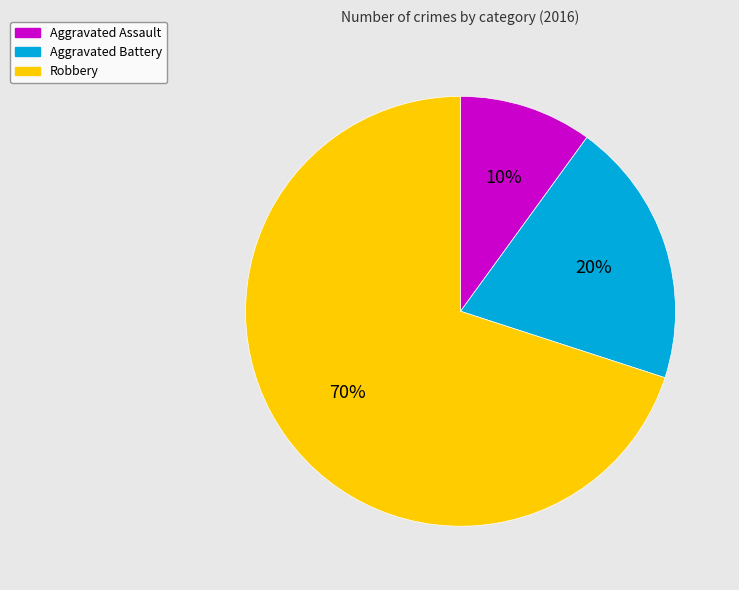

The Aggravated Assault slice represents 10% of the pie. True or false?

True